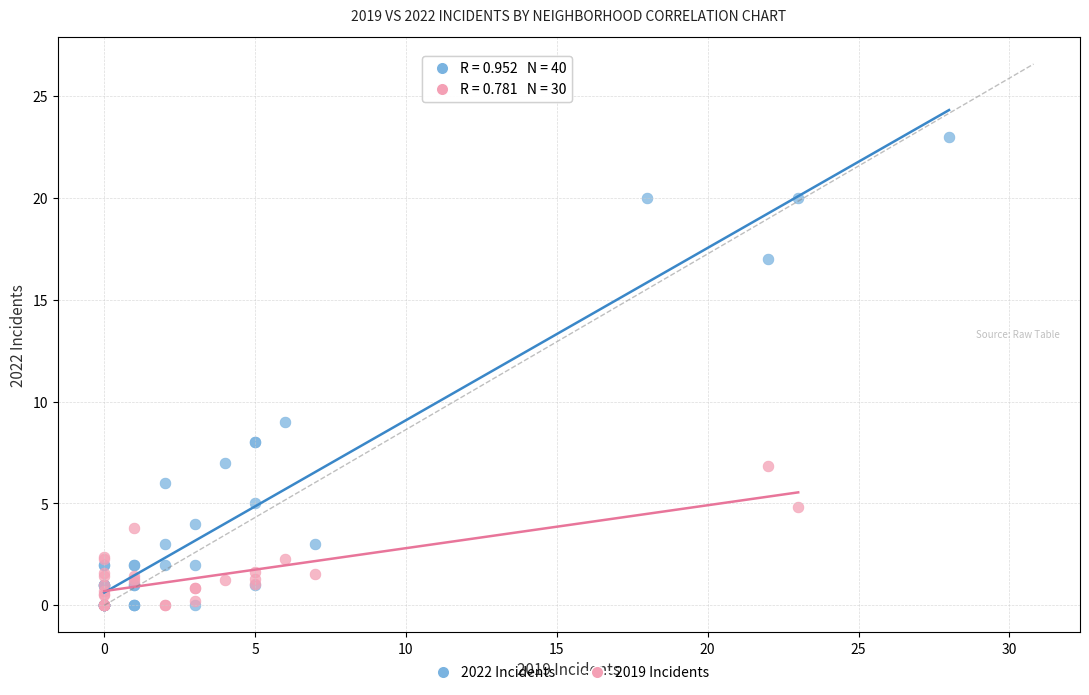

Which series reaches the maximum Y coordinate?

2022 Incidents